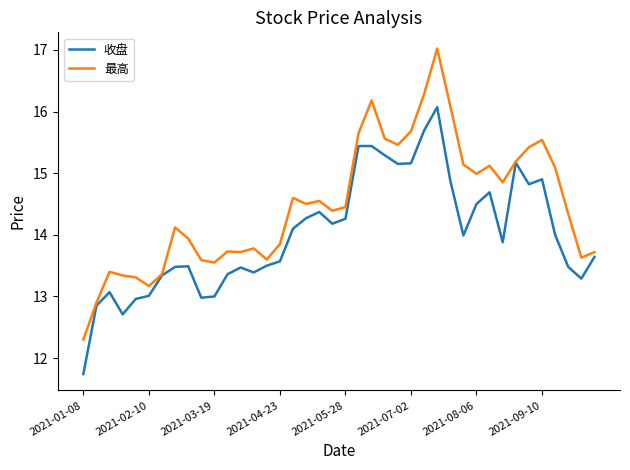

Which series has the largest total across all categories?

最高